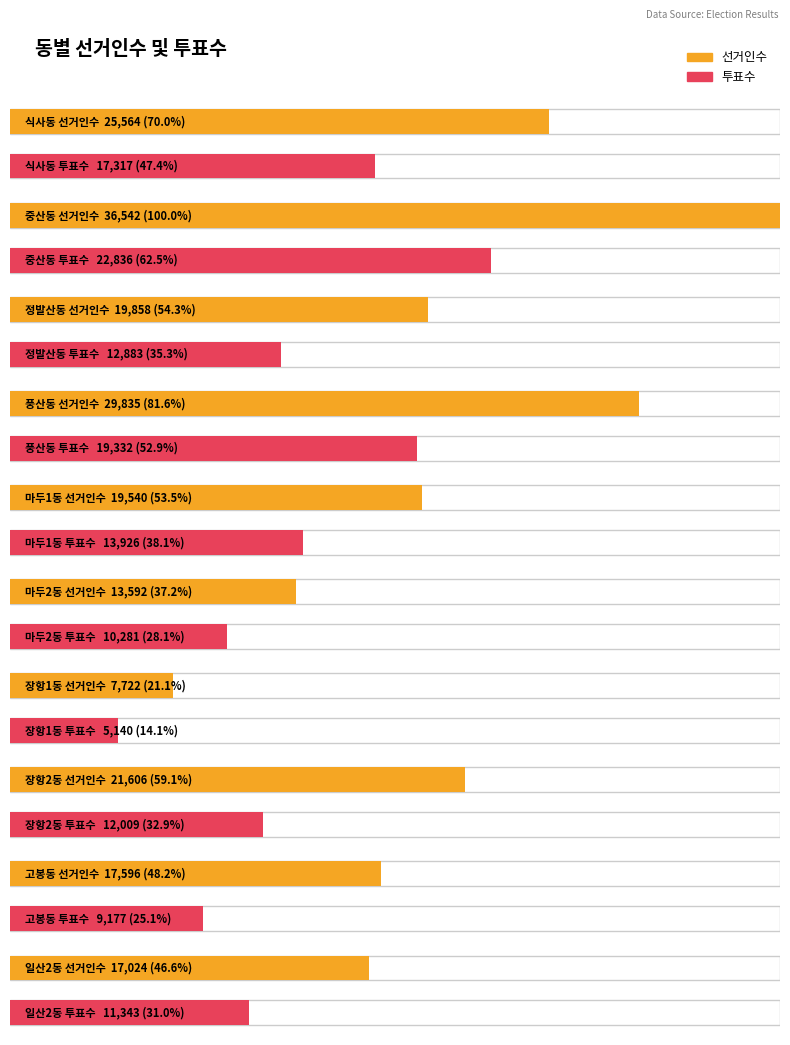

Reading left to right, transcribe all the data shown in this chart.

투표수: 17317	22836	12883	19332	13926	10281	5140	12009	9177	11343
선거인수: 25564	36542	19858	29835	19540	13592	7722	21606	17596	17024